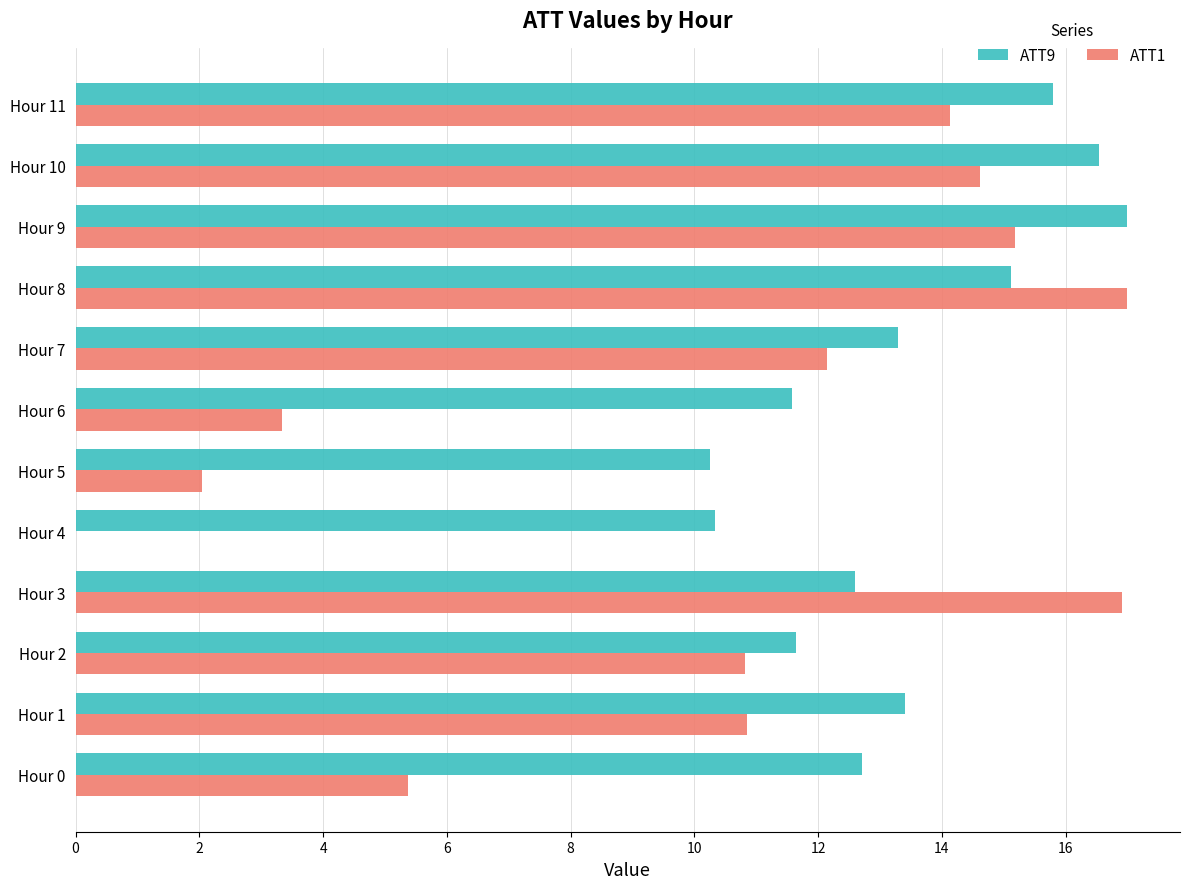

The ATT1 series shows 3.3 at Hour 6. True or false?

True